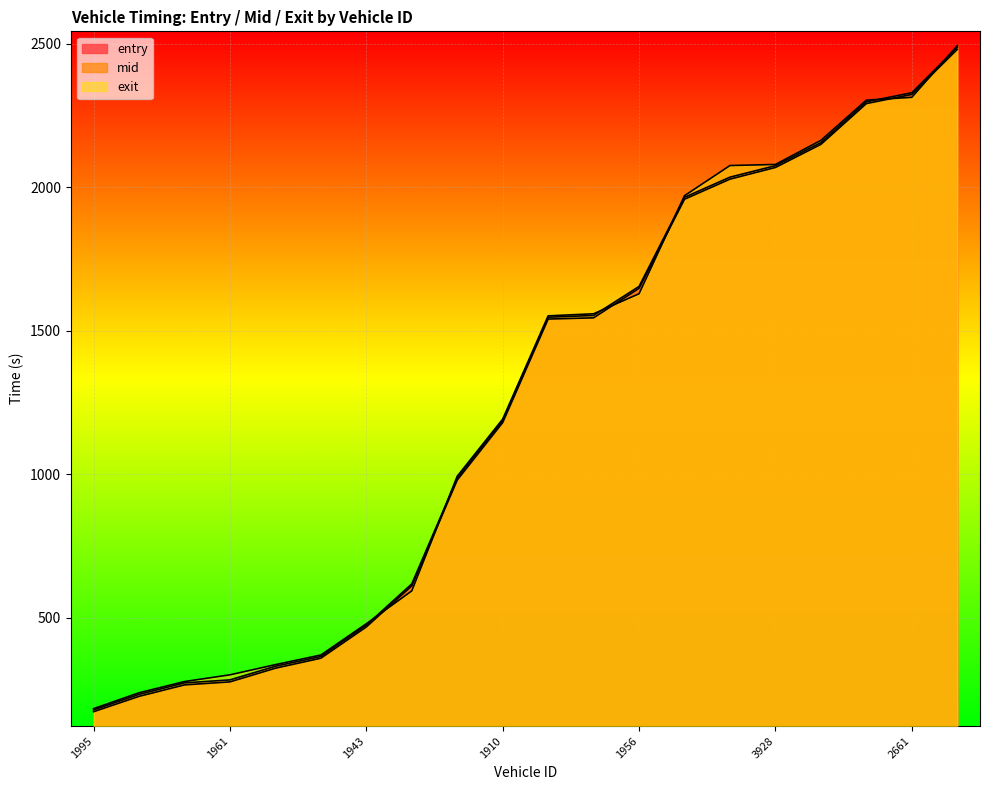

How many intersections are there between mid and exit?

6